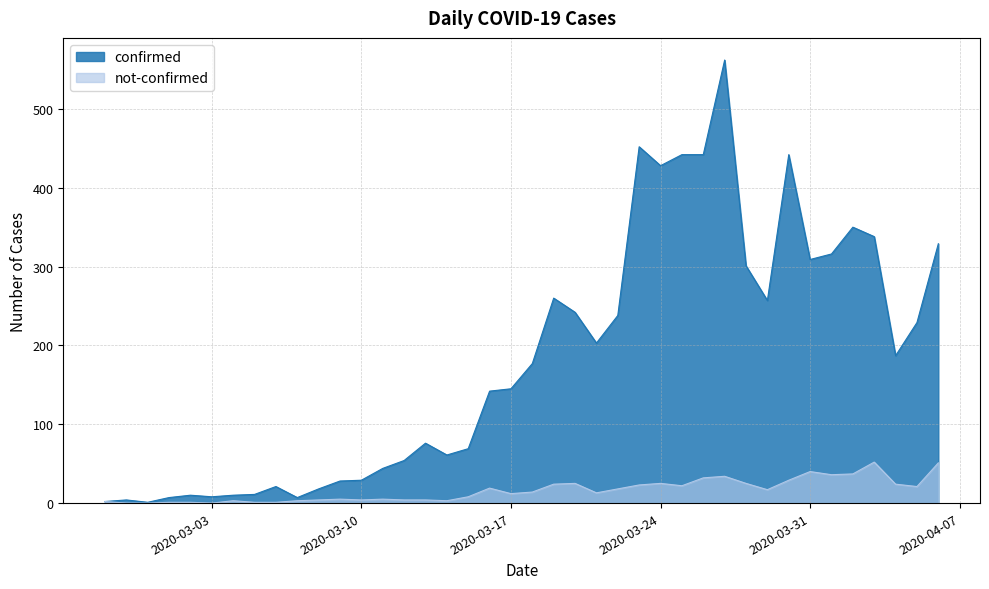

At which category is the sum across all series the highest?

2020-03-27